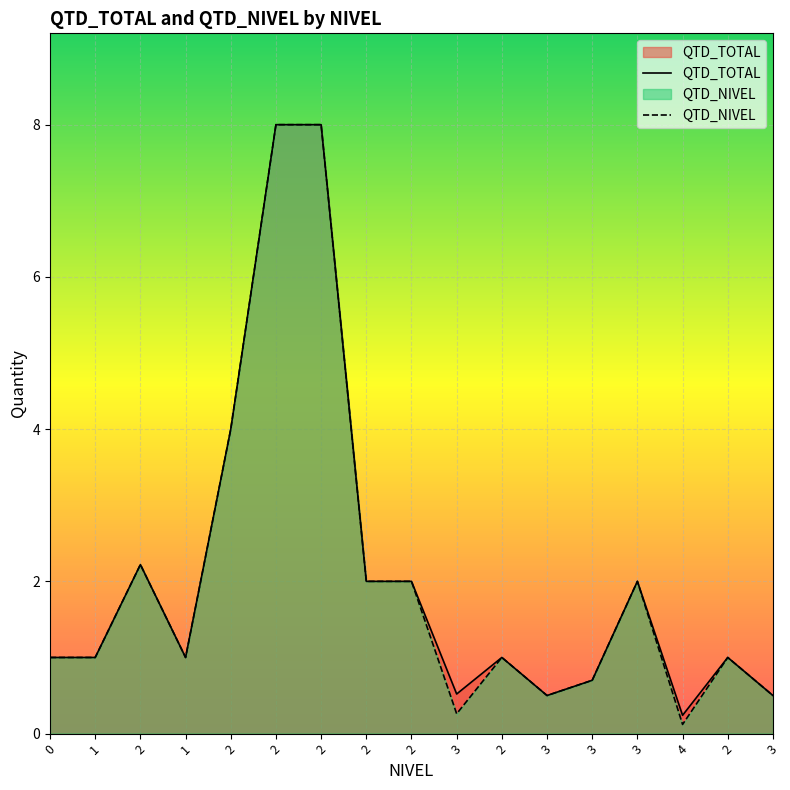

Reading left to right, transcribe all the data shown in this chart.

QTD_TOTAL: 0=1.0	1=1.0	2=2.2	1=1.0	2=4.0	2=8.0	2=8.0	2=2.0	2=2.0	3=0.5	2=1.0	3=0.5	3=0.7	3=2.0	4=0.2	2=1.0	3=0.5
QTD_NIVEL: 0=1.0	1=1.0	2=2.2	1=1.0	2=4.0	2=8.0	2=8.0	2=2.0	2=2.0	3=0.3	2=1.0	3=0.5	3=0.7	3=2.0	4=0.1	2=1.0	3=0.5